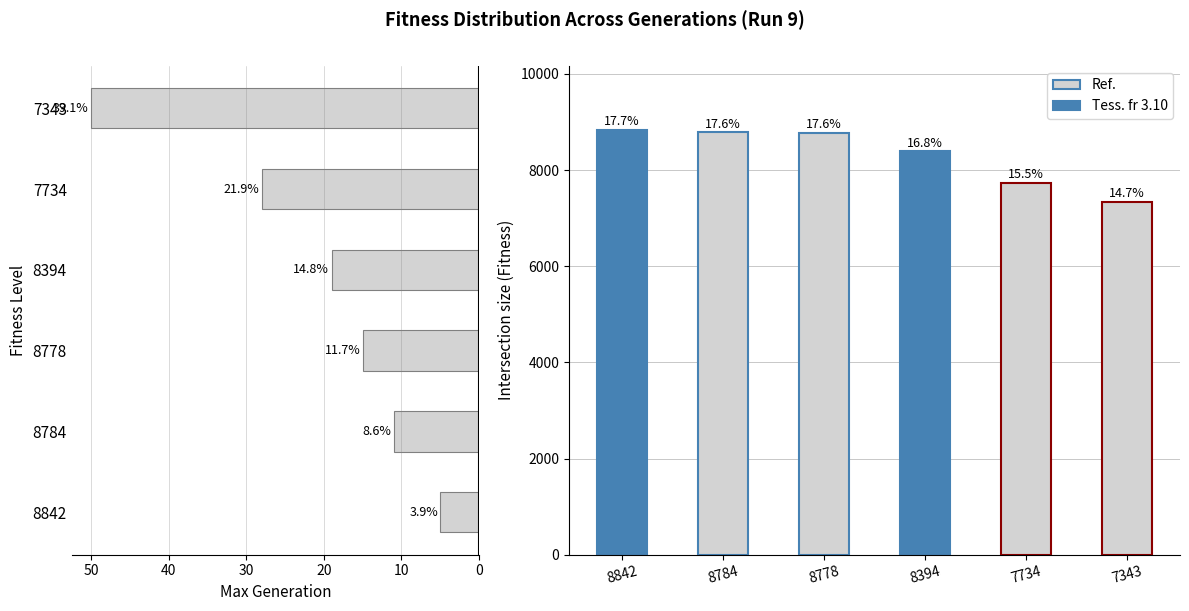

What is the difference between the second highest and minimum values in the Max Generation series?

23